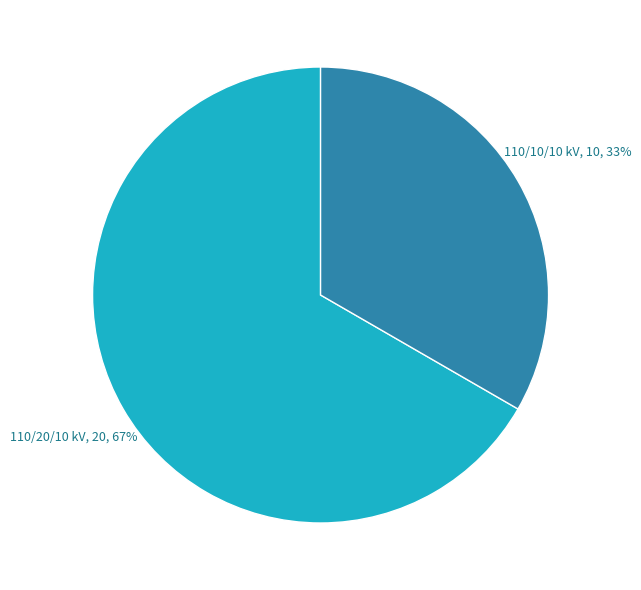

To the nearest percent, what is the average slice percentage?

50%